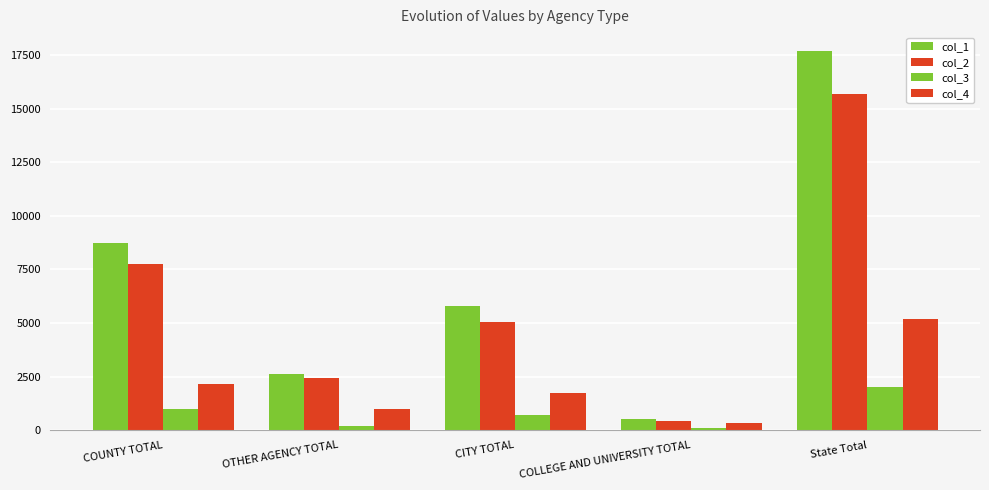

The col_4 series shows 3261 at COUNTY TOTAL. True or false?

False